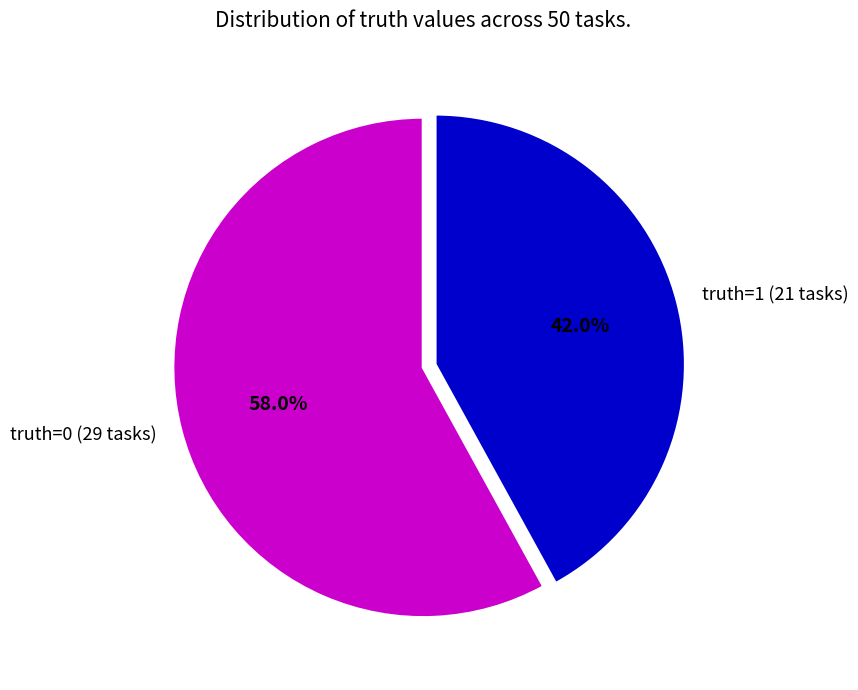

Is truth=1 the majority of the pie?

No